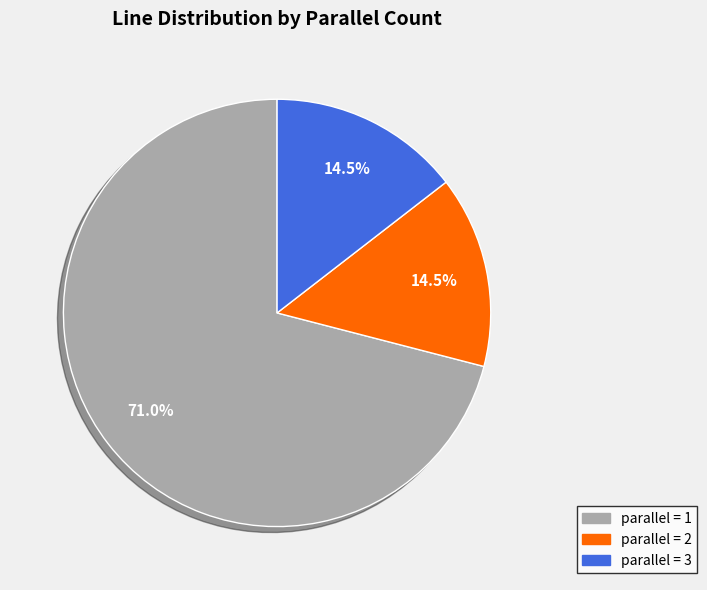

What is the largest slice in the pie chart?

parallel = 1